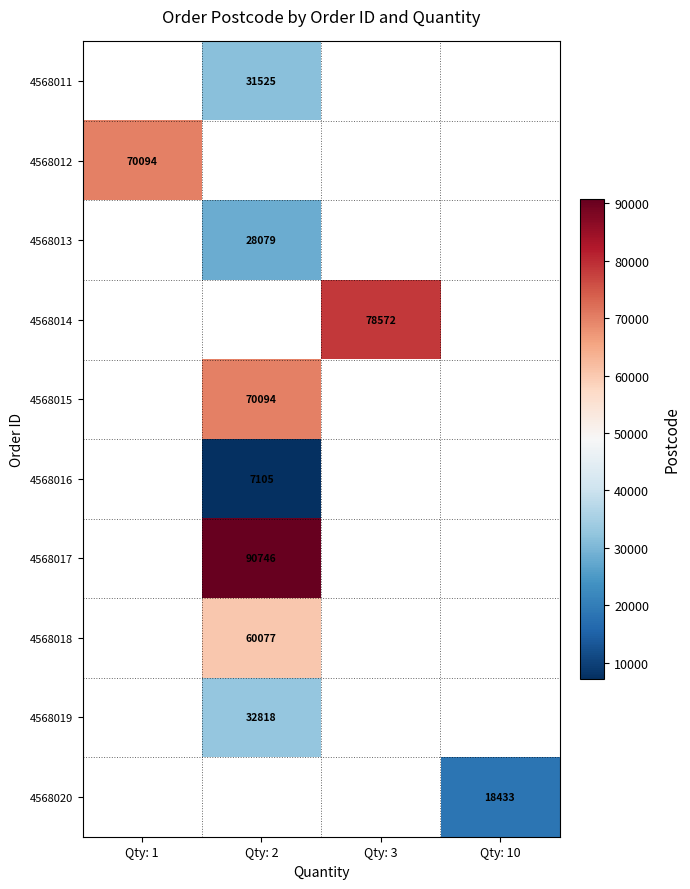

What is the maximum value shown in the chart?

90746.0